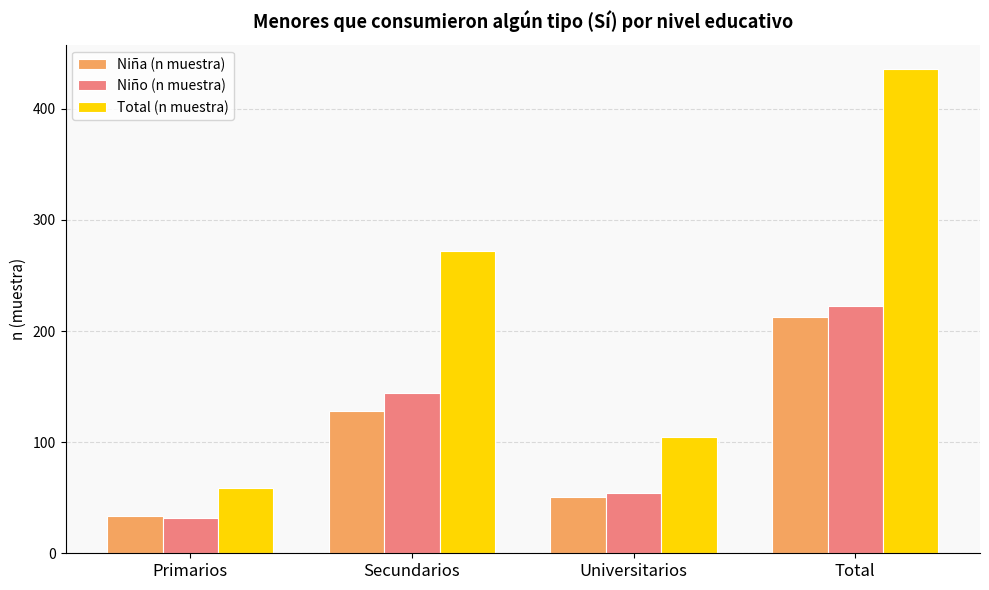

What is the average value of the Niño (n muestra) series?

113